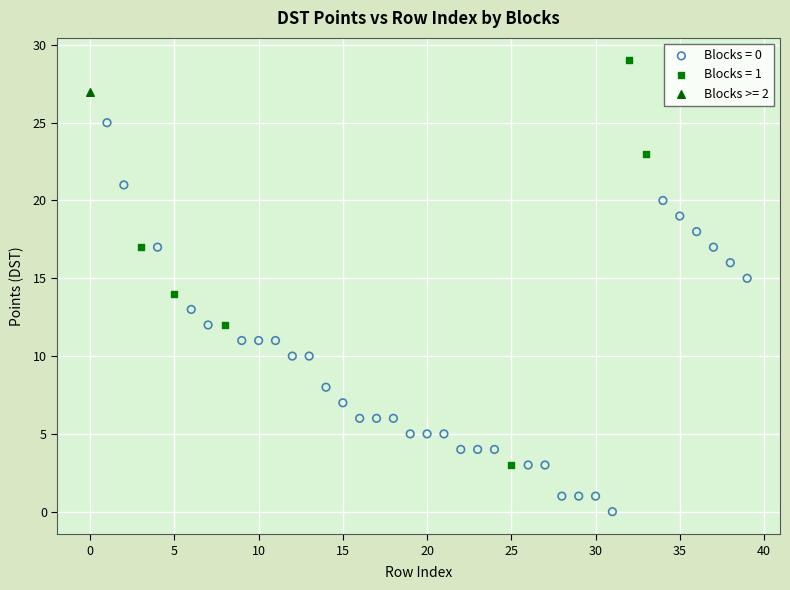

What are all the series names shown in the legend?

Blocks = 0, Blocks = 1, Blocks >= 2